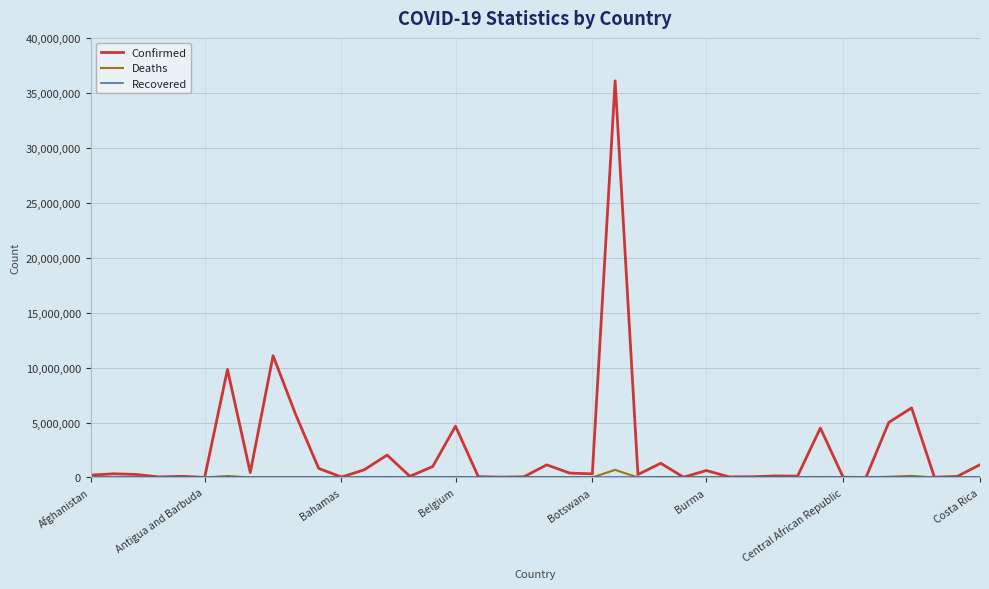

What is the maximum value for Confirmed?

36092845